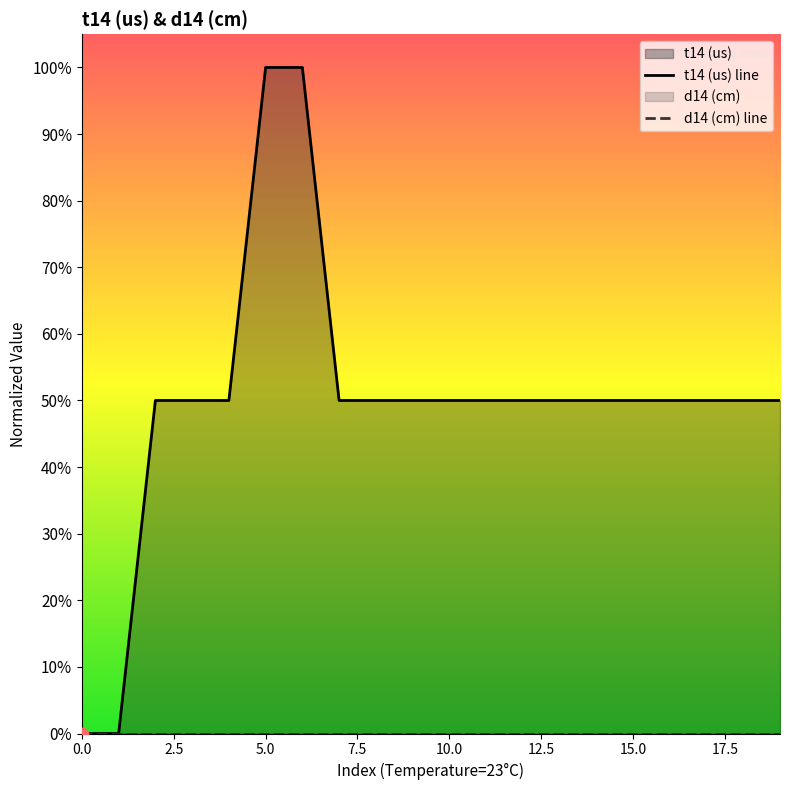

Which series has the largest Y range (max minus min)?

t14 (us) line